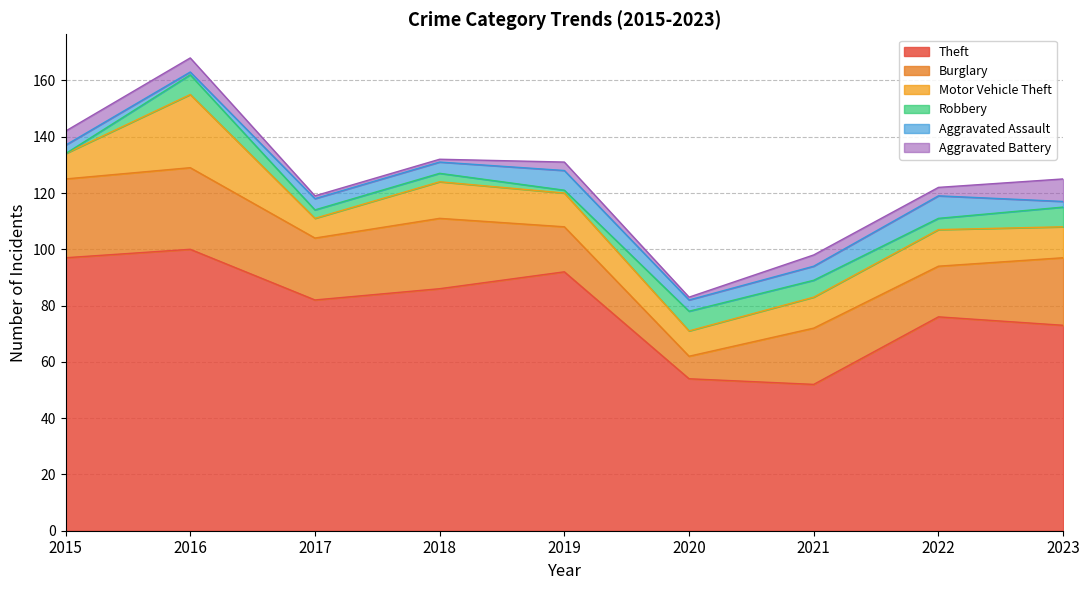

Which label corresponds to the largest value in the chart?

2016